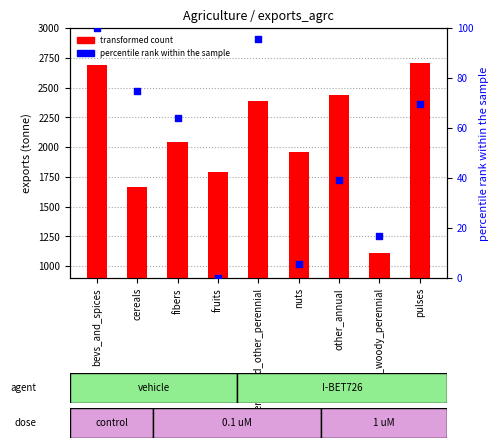

Which series has the largest Y range (max minus min)?

transformed count